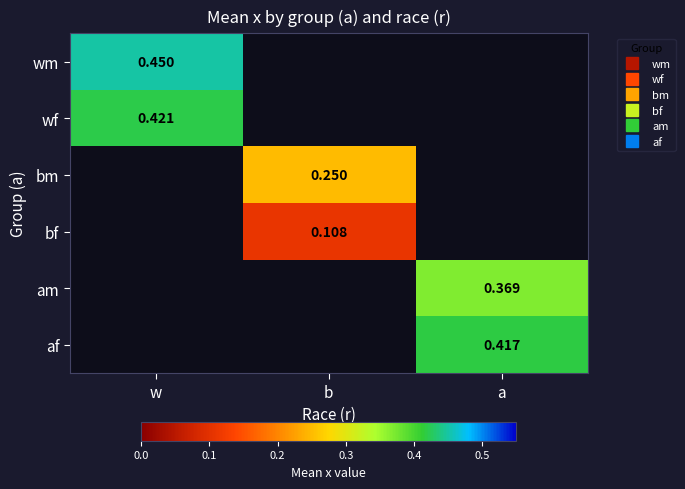

Which label corresponds to the smallest value in the chart?

b